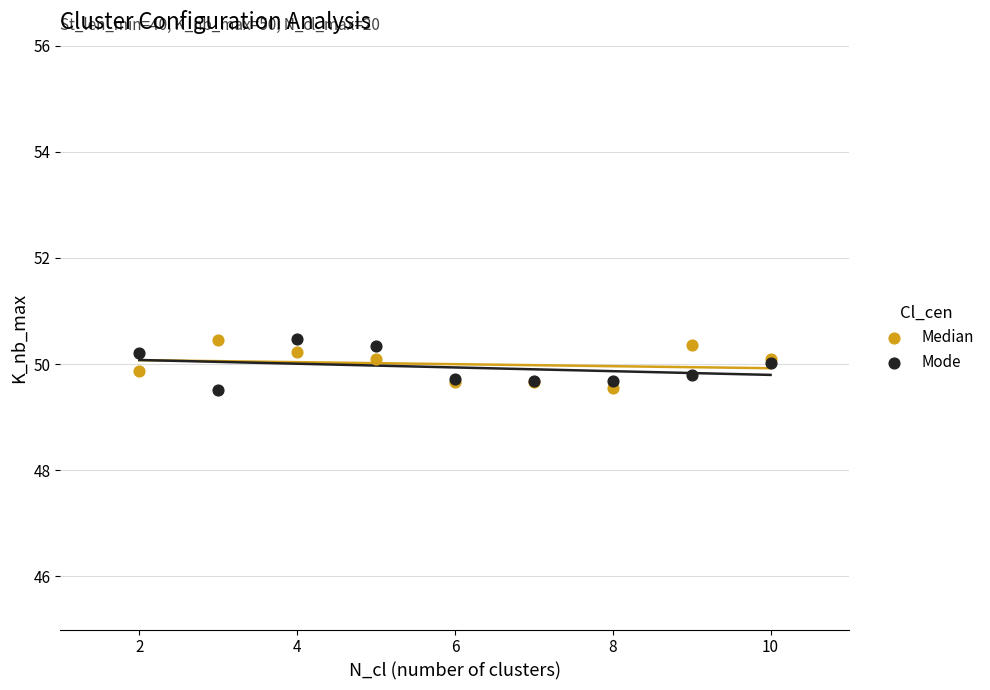

What is the X range (max minus min) for the scatter plot?

8.0